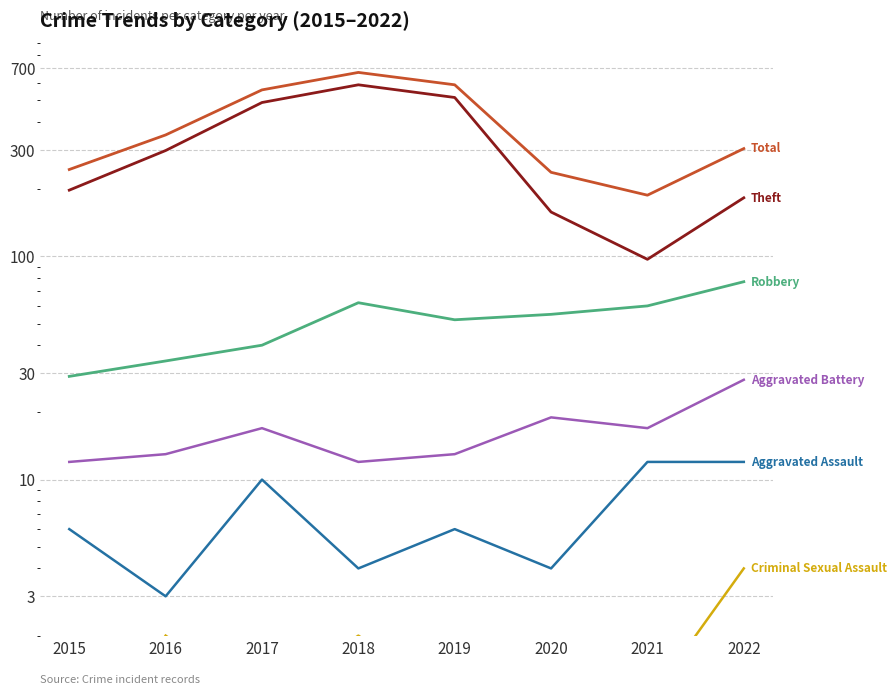

What is the value of the Aggravated Assault point at the 7th from the left?

12.0